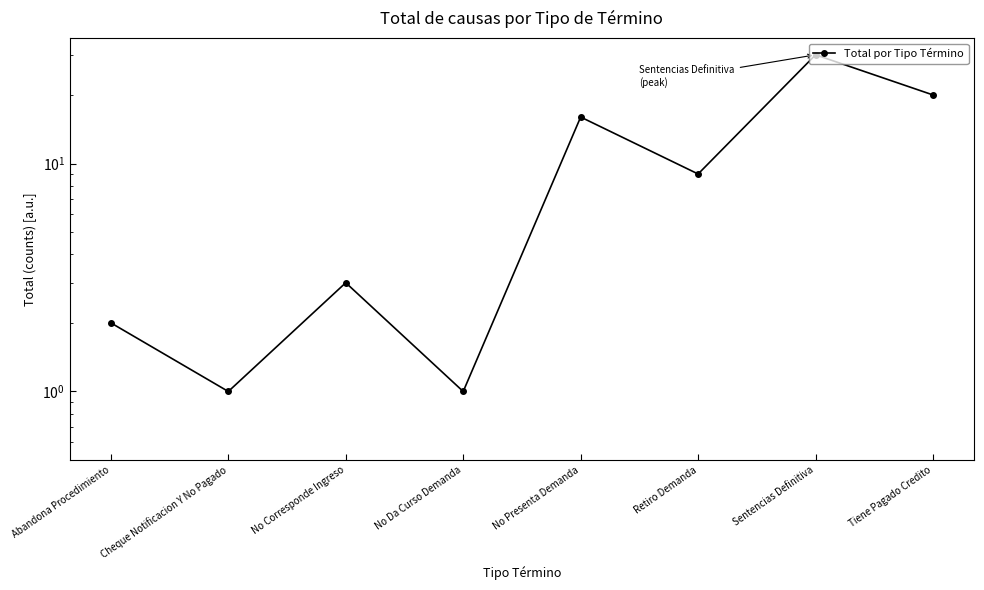

Rank the categories by value from highest to lowest.

Sentencias Definitiva, Tiene Pagado Credito, No Presenta Demanda, Retiro Demanda, No Corresponde Ingreso, Abandona Procedimiento, Cheque Notificacion Y No Pagado, No Da Curso Demanda